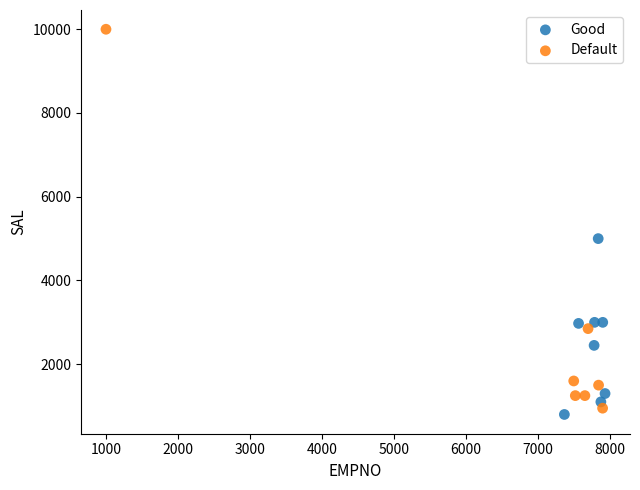

What are all the series names shown in the legend?

Good, Default